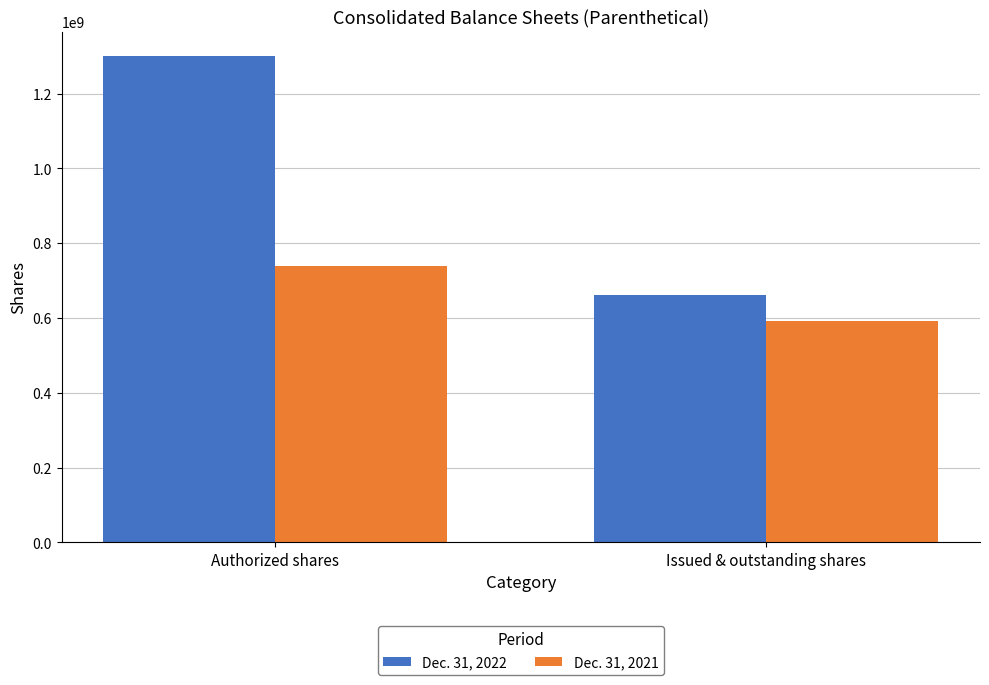

Reading left to right, what are all the values shown in this chart?

Dec. 31, 2022: 1300000000	660300195
Dec. 31, 2021: 740200000	591261991